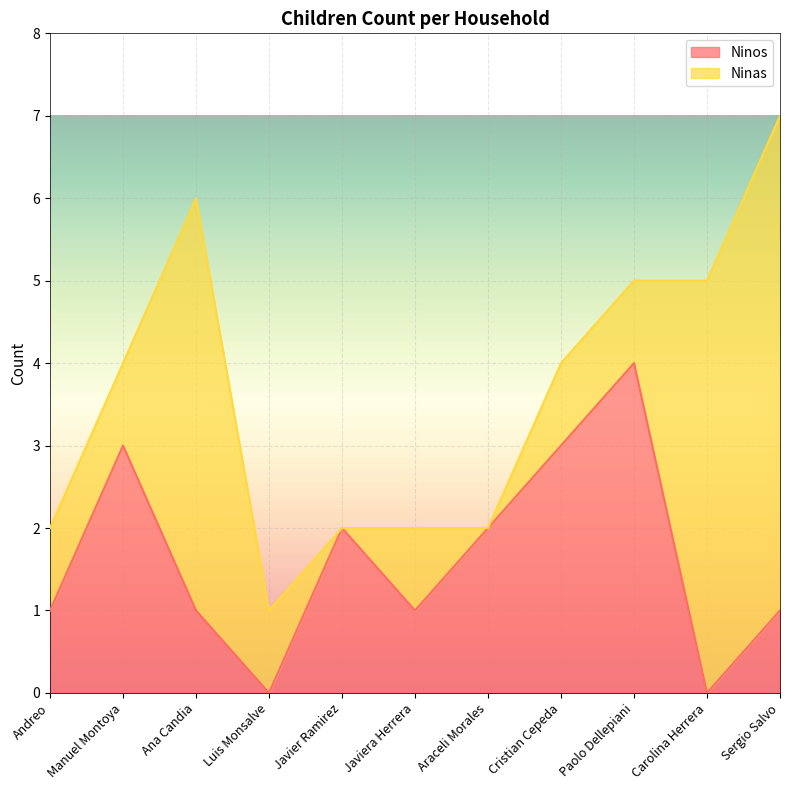

Which category has the highest value in the Ninos series?

Paolo Dellepiani